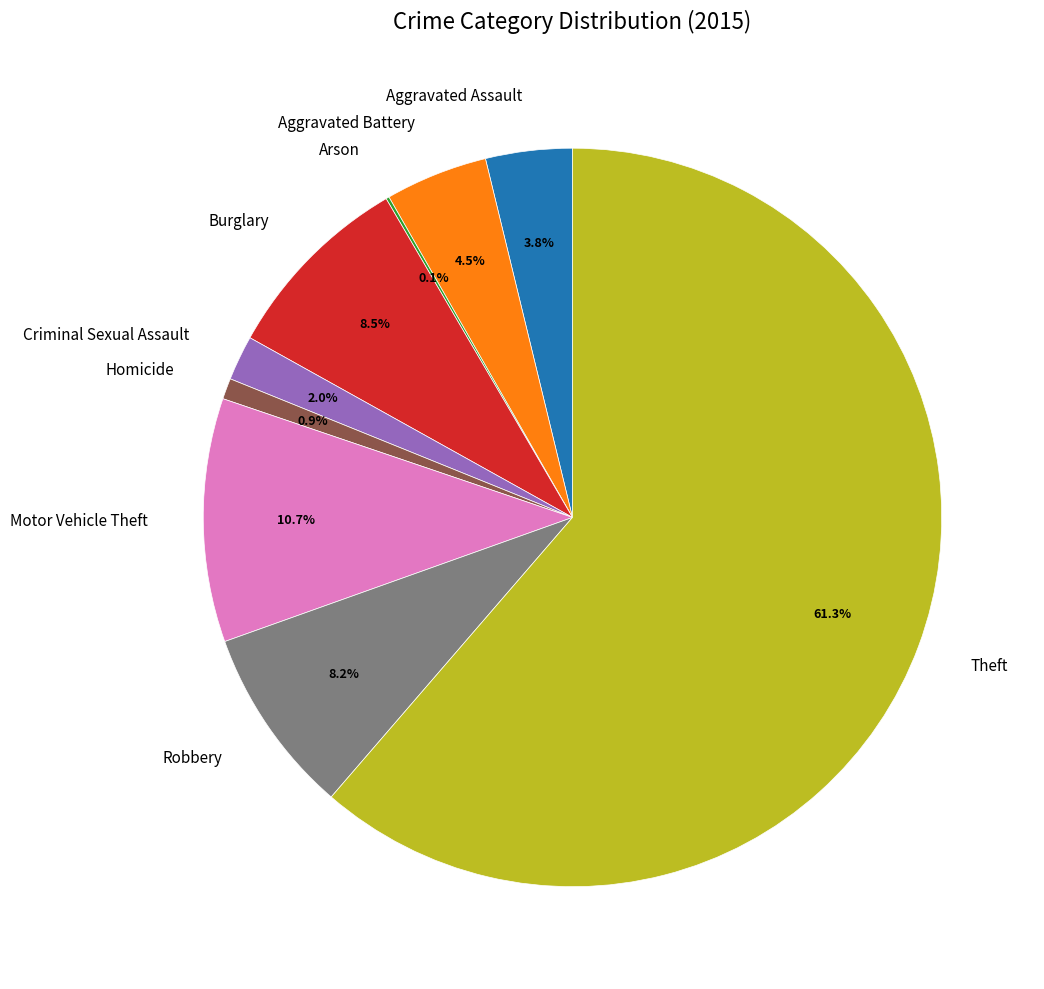

Is it true that Robbery is 1% of the pie?

False